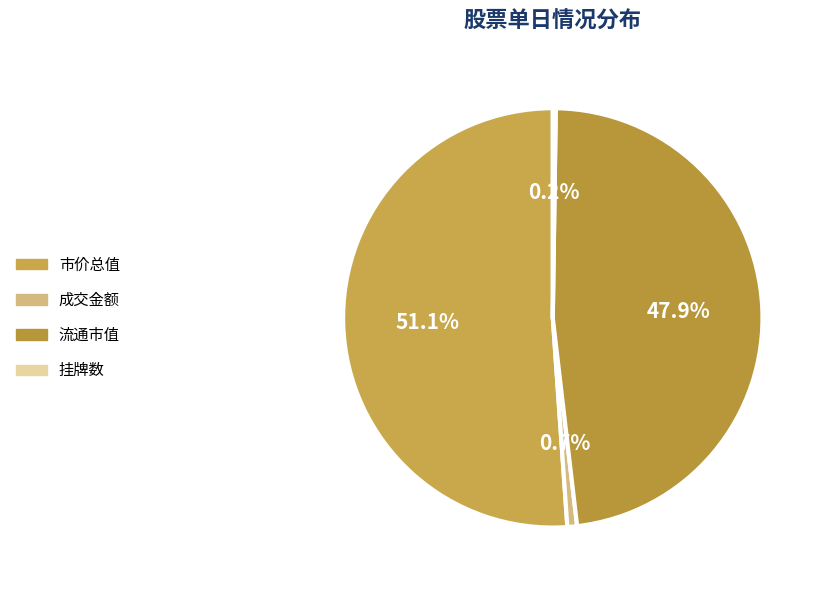

What percentage is NOT represented by 挂牌数?

99.8%